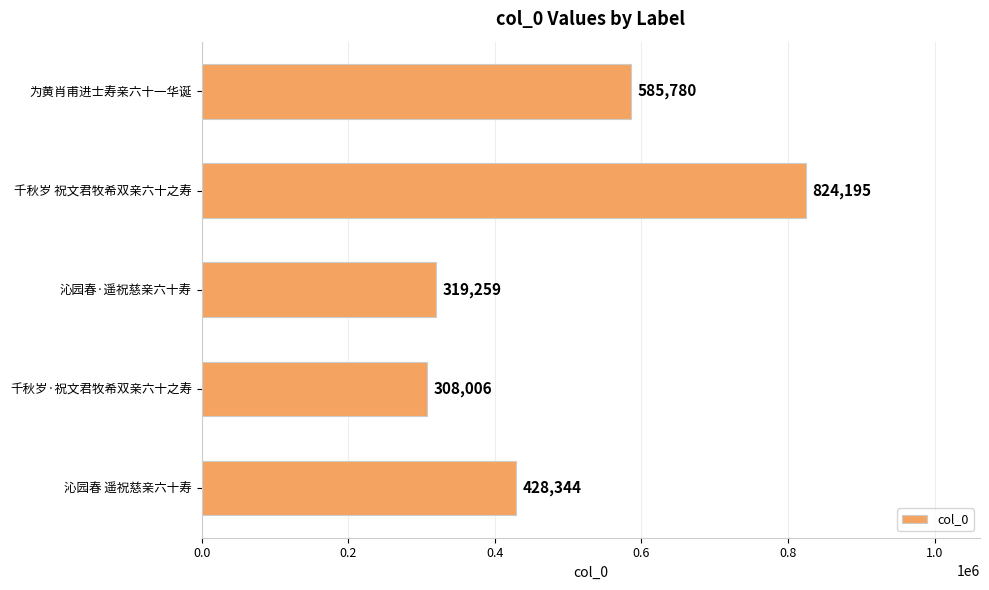

At which label is the value closest to 566100?

为黄肖甫进士寿亲六十一华诞